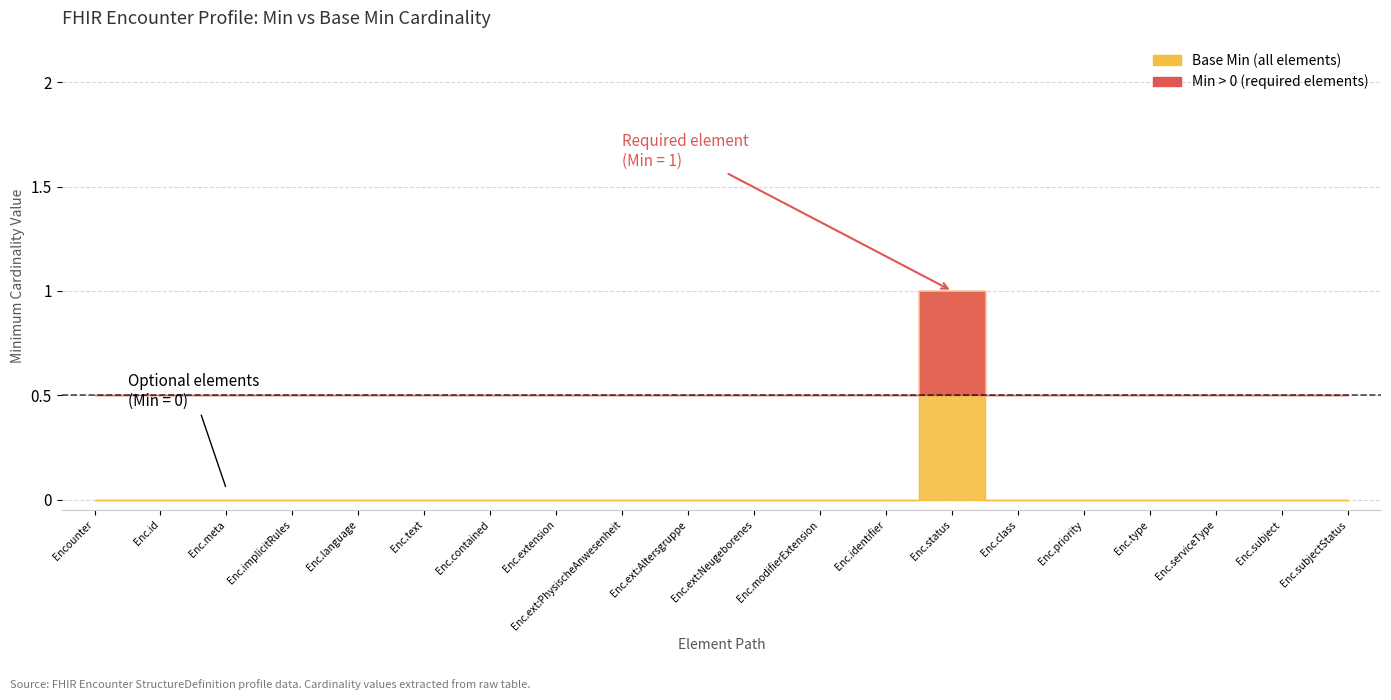

The value at Enc.meta is 0. True or false?

False